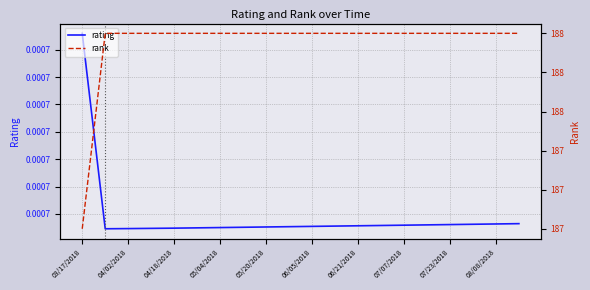

How many lines are shown in the chart?

2